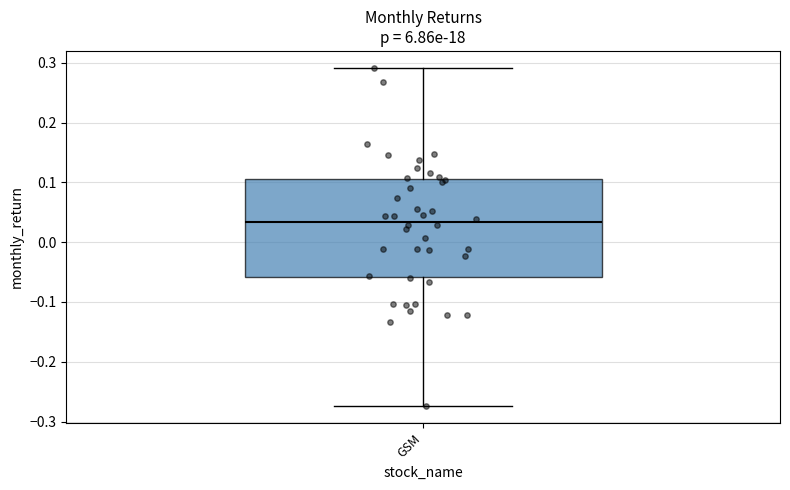

Read this box plot against the y-axis: the position of the median line, the range covered by the box, and the ends of both whiskers. The values are not printed on the chart, so give them approximately, as read against the axis.

median 0.03, box -0.06 to 0.11, whiskers -0.27 to 0.29